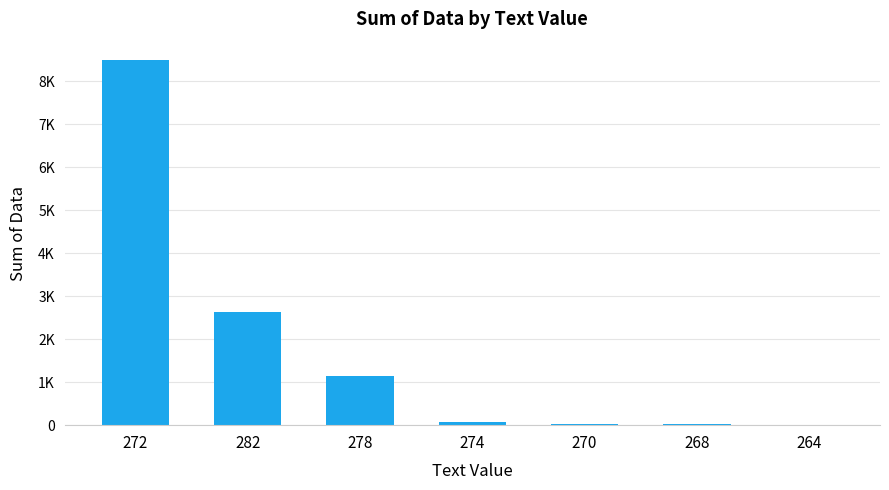

Does the chart contain stacked bars?

No